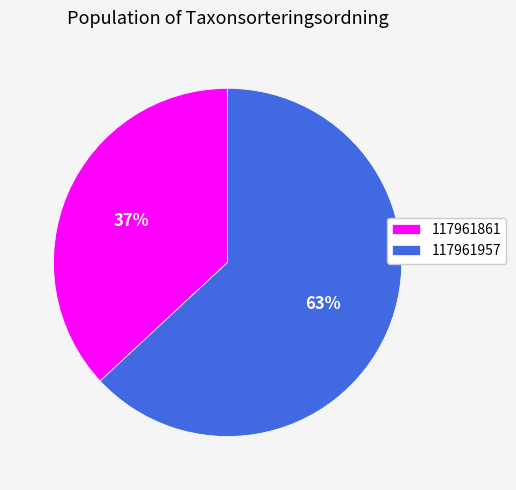

Does 117961957 account for over 50% of the chart?

Yes